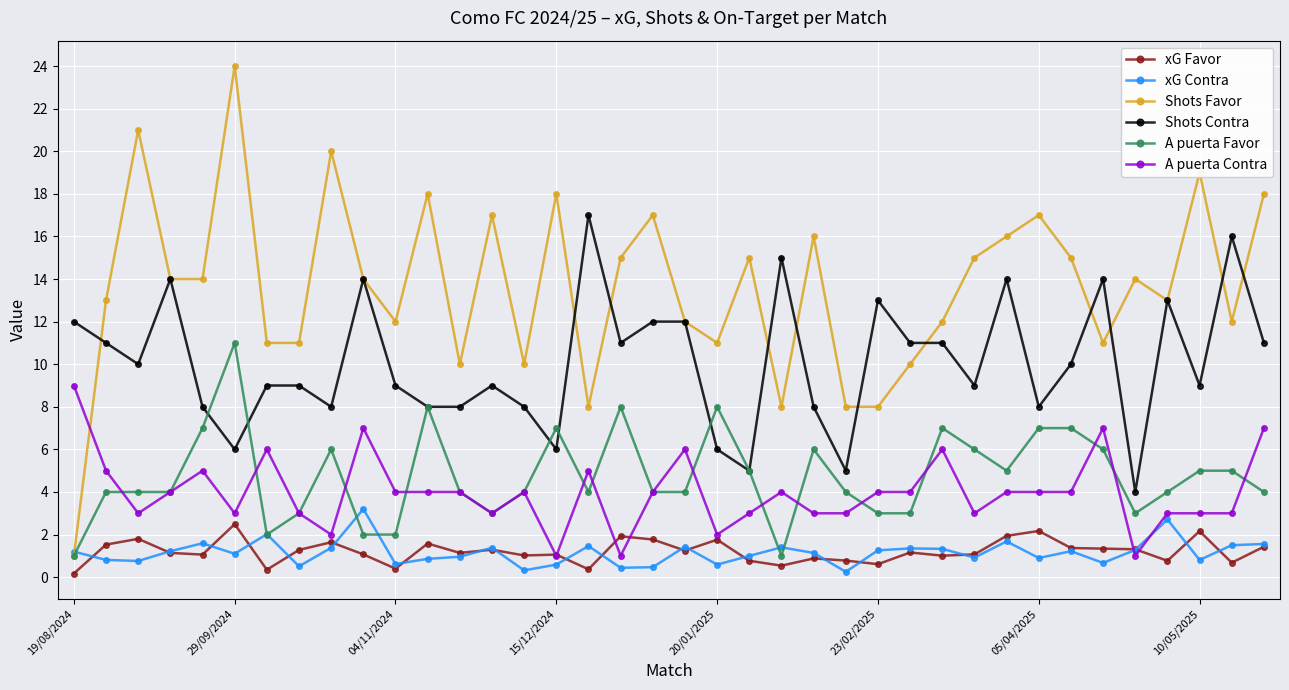

What is the difference between the second highest and second lowest values in the A puerta Contra series?

6.0